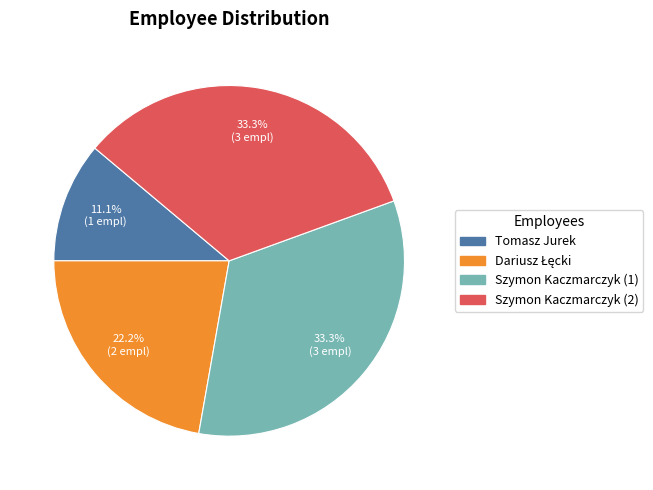

The Szymon Kaczmarczyk (2) slice represents 33% of the pie. True or false?

True